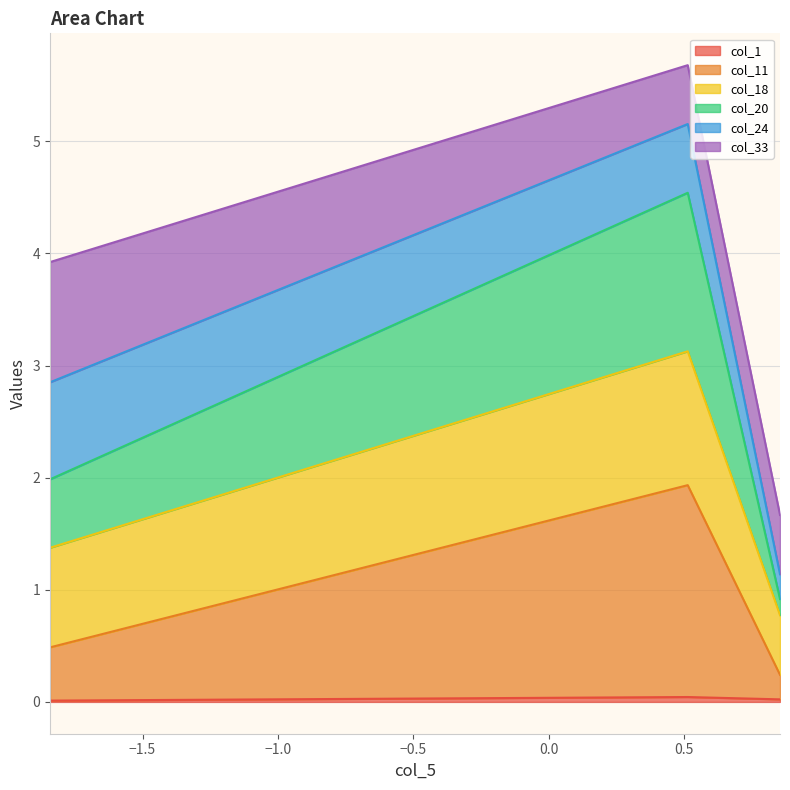

How many data points in col_20 are above 2?

2